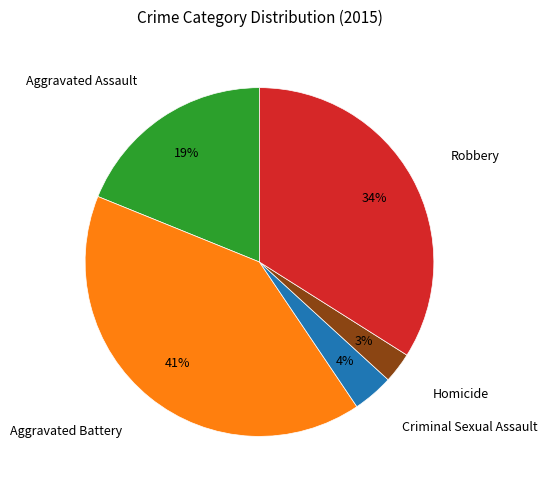

Does any single category account for the majority?

No